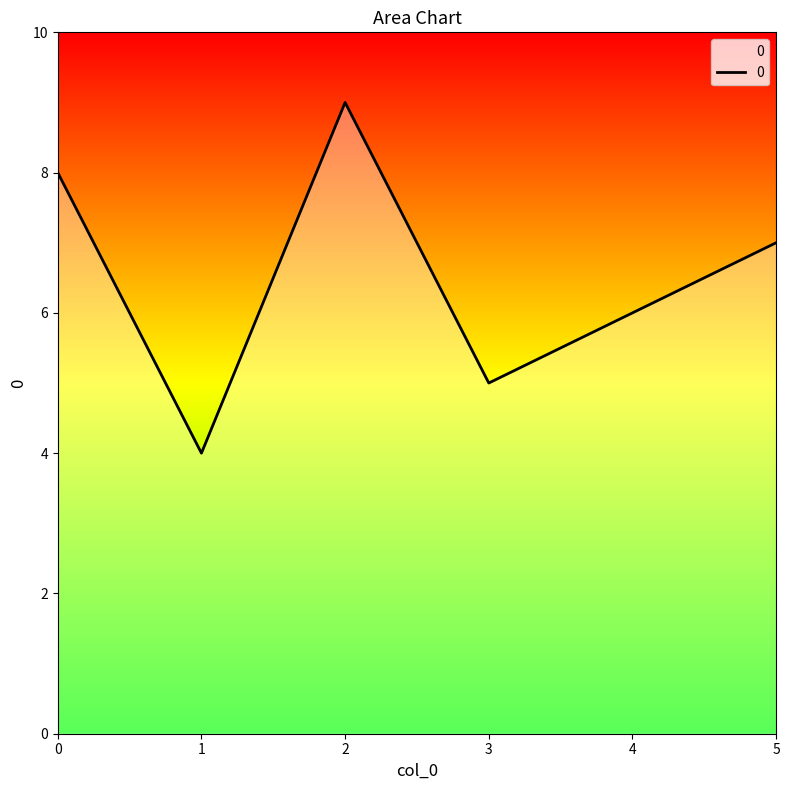

Reading left to right, extract all data points from this chart.

0=8	1=4	2=9	3=5	4=6	5=7